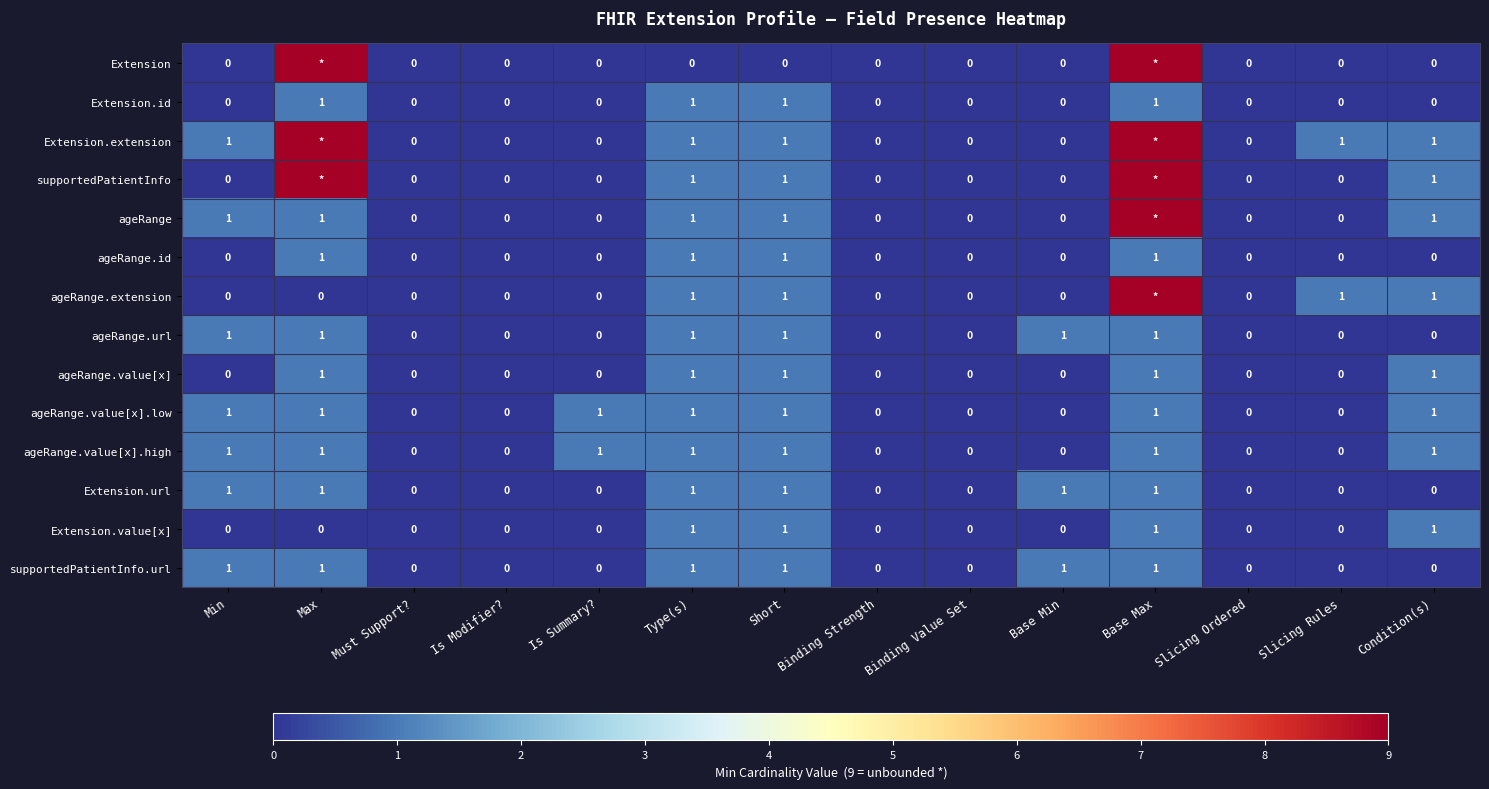

What is the greatest value displayed?

9